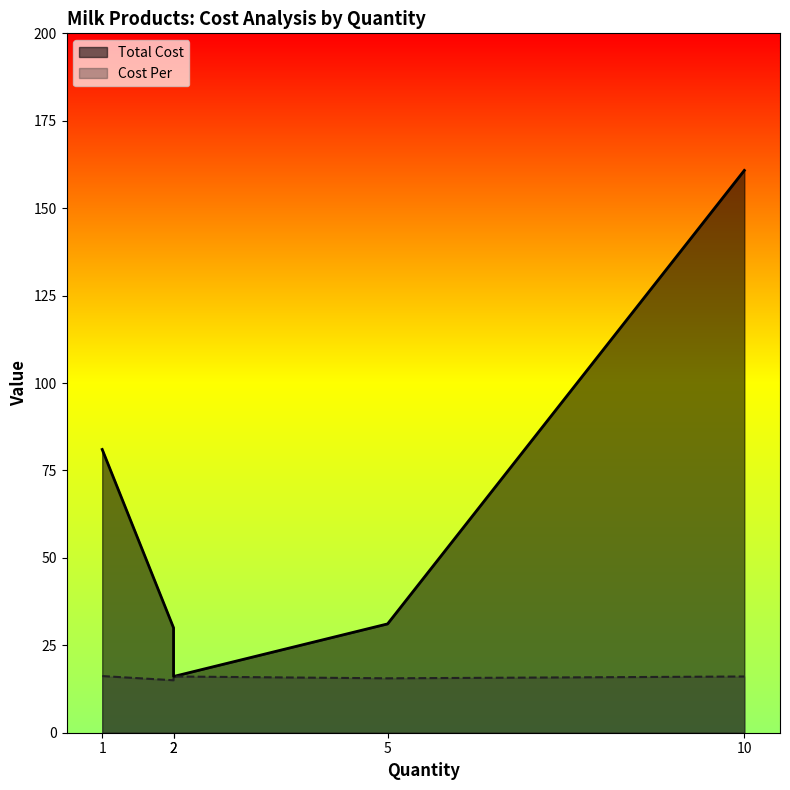

How many lines are shown in the chart?

2